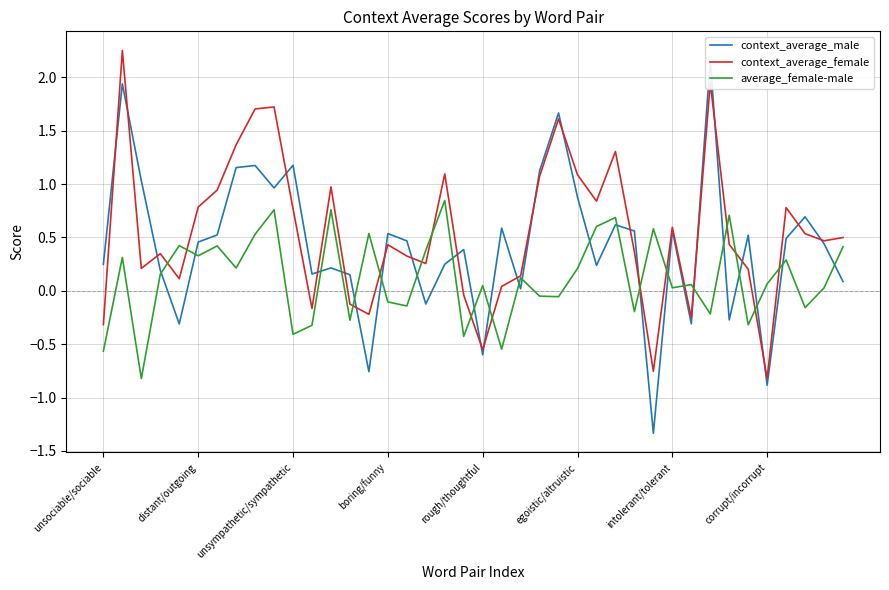

What is the difference between the context_average_male values at 36 and 39?

0.4